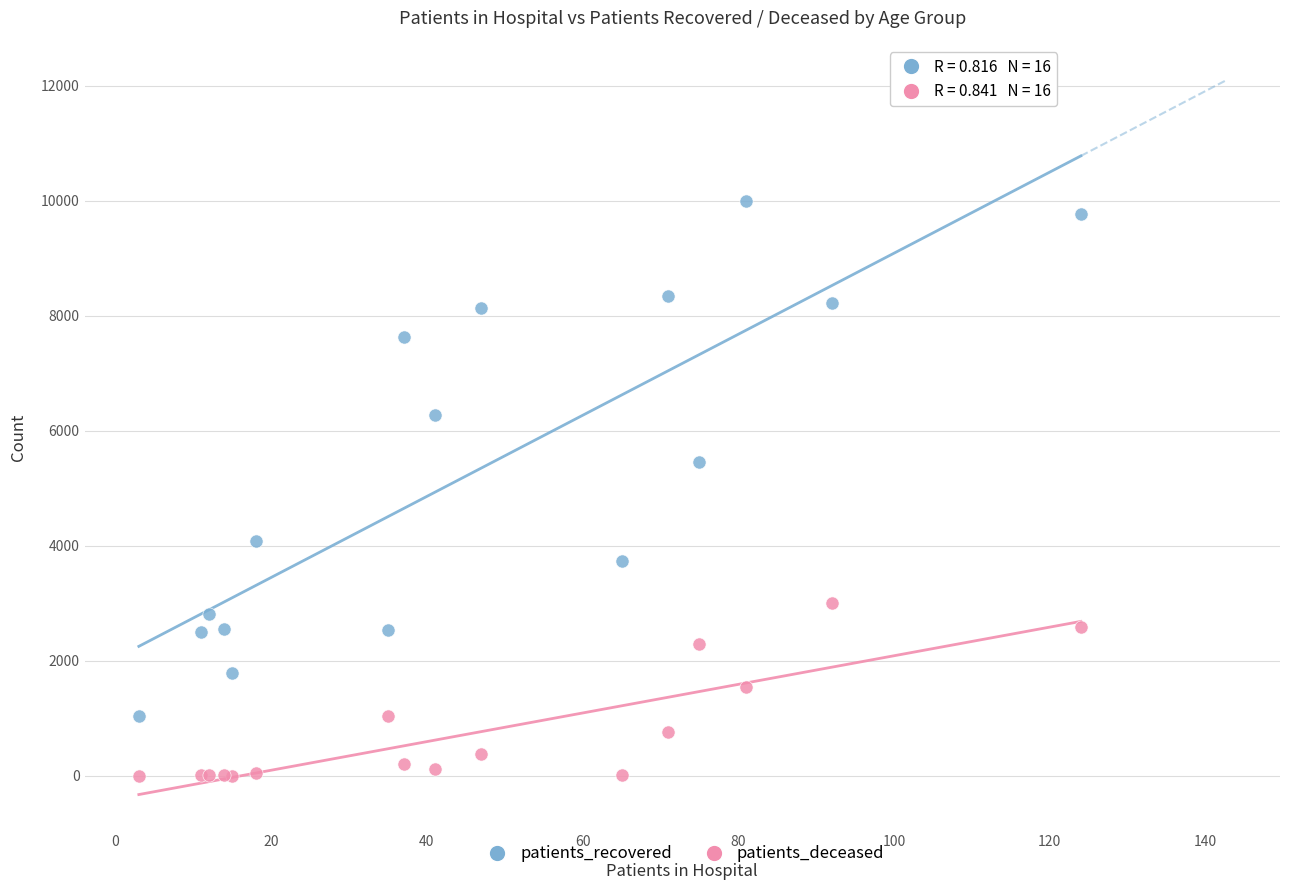

Across all series, what Y value is closest to 4998?

5452